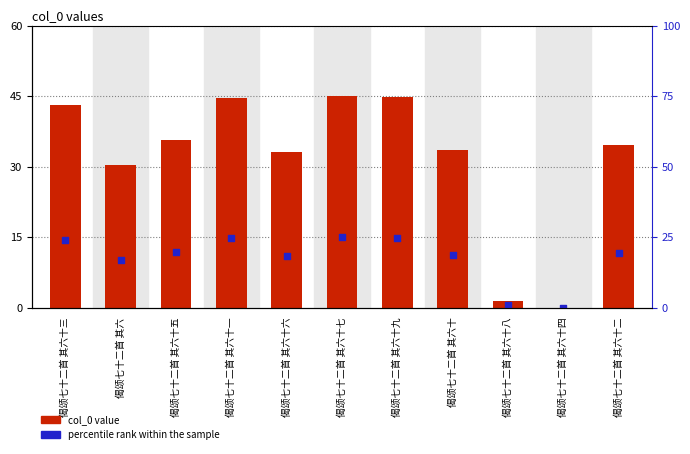

What is the total value across all series at 偈颂七十二首 其六十九?

59.7